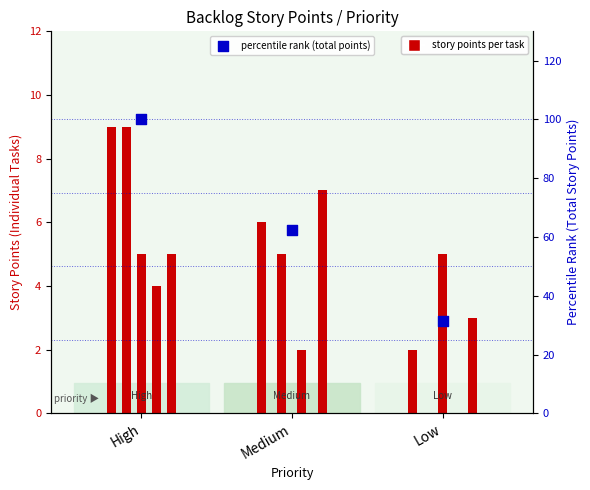

What is the change in value from High to Medium?

-37.5